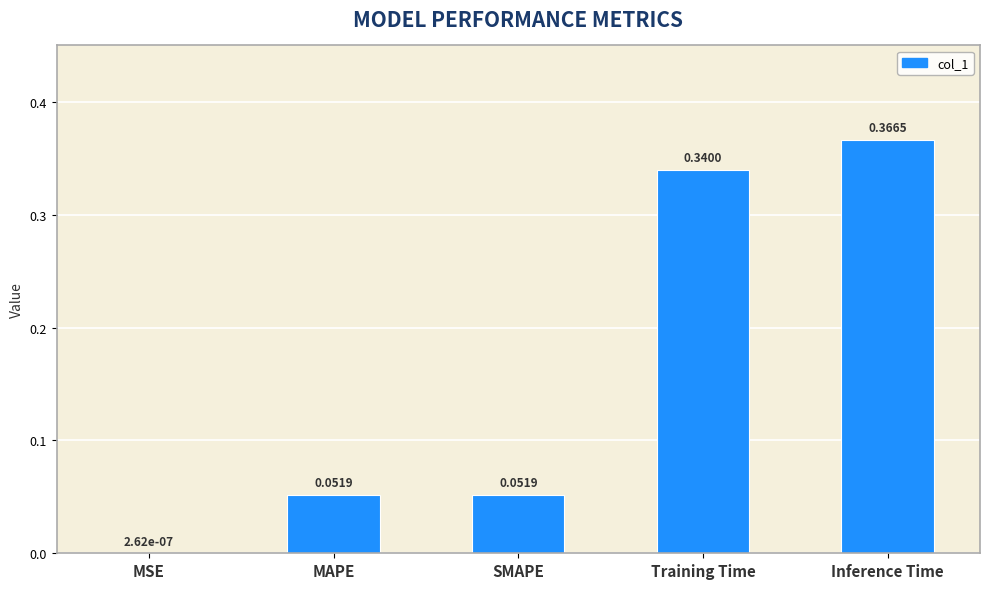

What is the change in value from SMAPE to Training Time?

+0.3